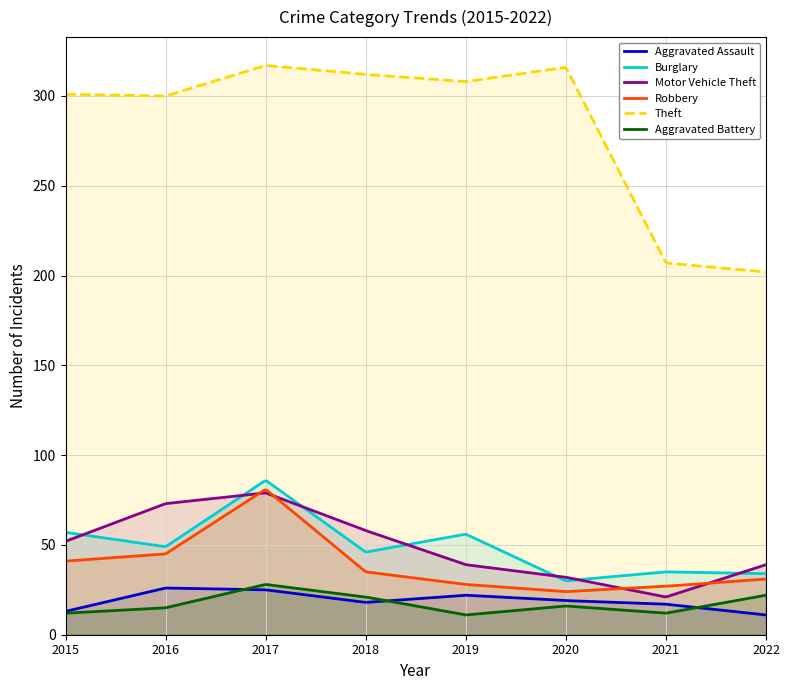

What is the difference between the Theft values at 2020 and 2015?

15